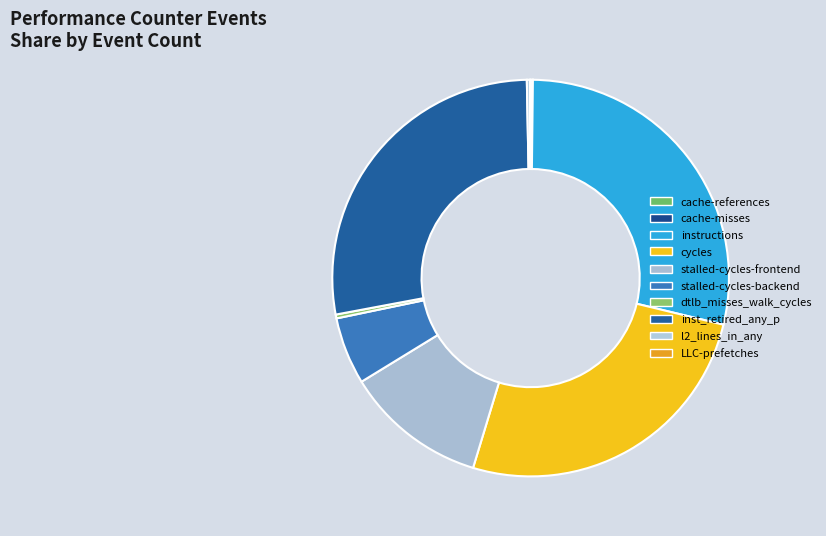

To the nearest percent, what is the difference between the largest and smallest slice percentages?

29%